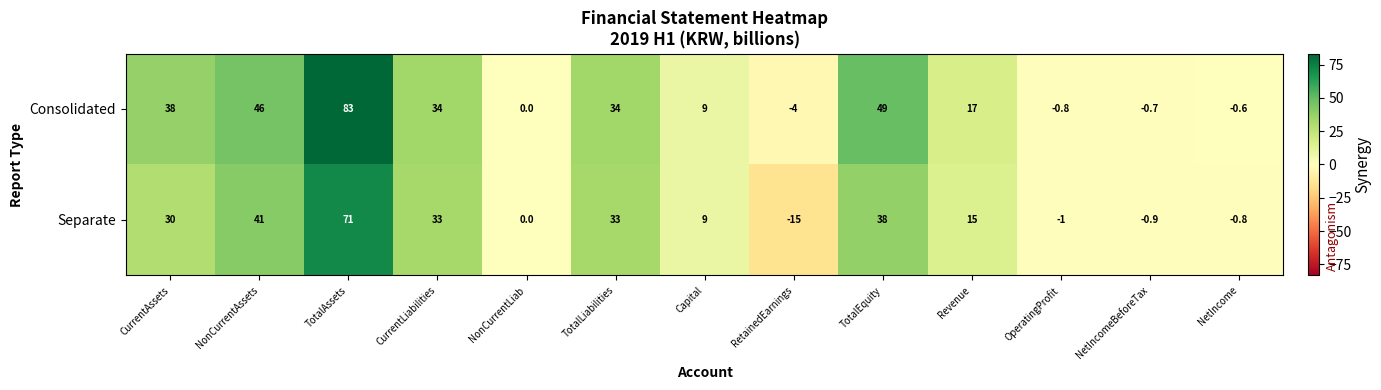

Reading right to left, list all the values displayed in this chart.

Consolidated: NetIncome=-0.6	NetIncomeBeforeTax=-0.7	OperatingProfit=-0.8	Revenue=17.0	TotalEquity=49.0	RetainedEarnings=-4.0	Capital=9.0	TotalLiabilities=34.0	NonCurrentLiab=0.0	CurrentLiabilities=34.0	TotalAssets=83.0	NonCurrentAssets=46.0	CurrentAssets=38.0
Separate: NetIncome=-0.8	NetIncomeBeforeTax=-0.9	OperatingProfit=-1.0	Revenue=15.0	TotalEquity=38.0	RetainedEarnings=-15.0	Capital=9.0	TotalLiabilities=33.0	NonCurrentLiab=0.0	CurrentLiabilities=33.0	TotalAssets=71.0	NonCurrentAssets=41.0	CurrentAssets=30.0